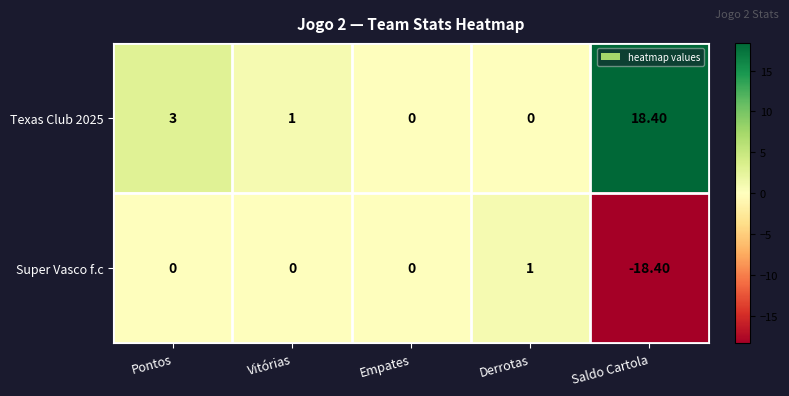

At which label does Texas Club 2025 first exceed 1?

Pontos